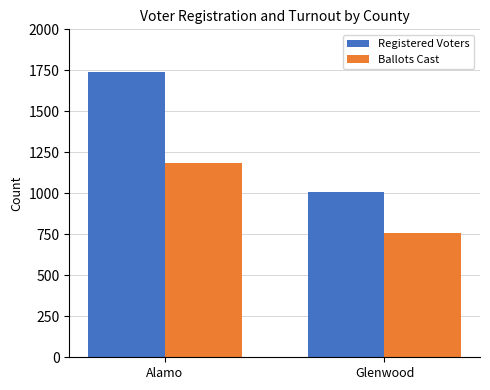

What is the difference between the maximum and minimum values in the Registered Voters series?

729